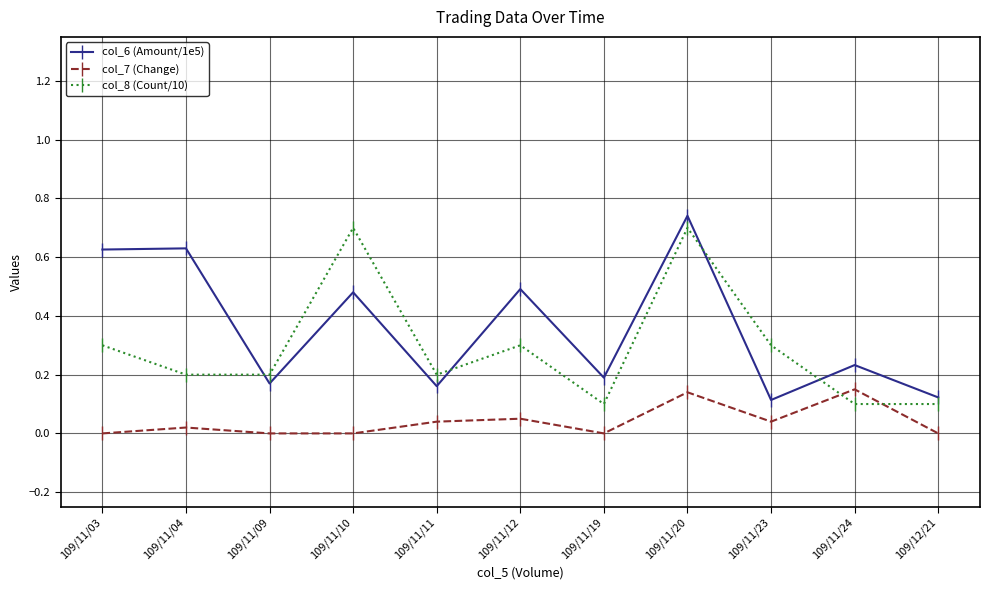

Between 109/11/03 and 109/11/24, which series saw the biggest shift?

col_6 (Amount/1e5)